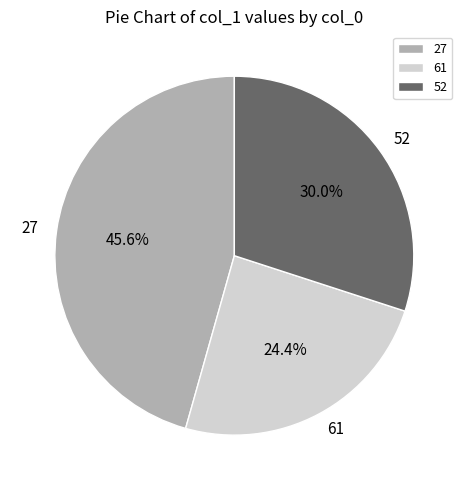

Do 52 and 27 together represent more than half of the pie?

Yes